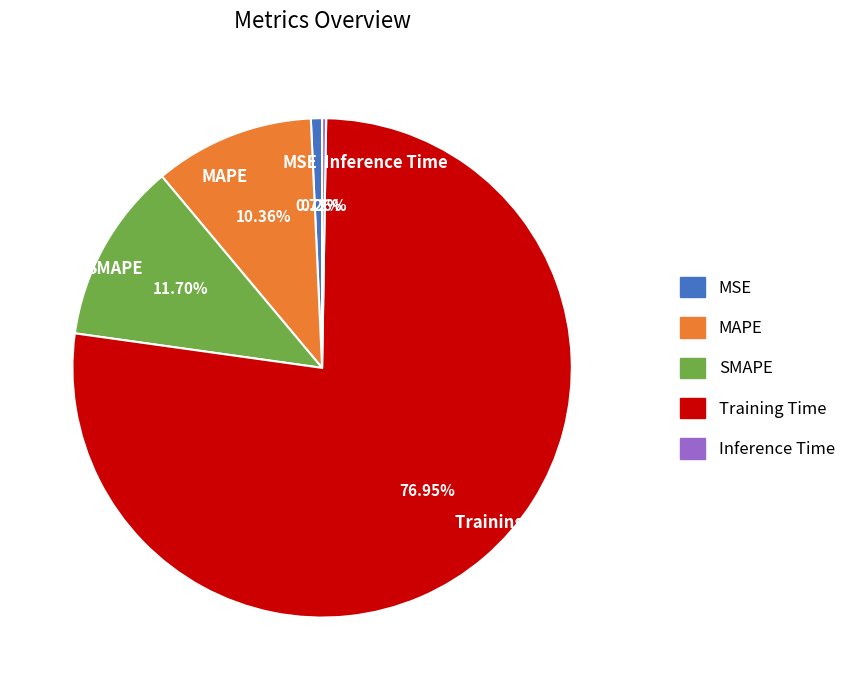

Which slice is the largest?

Training Time